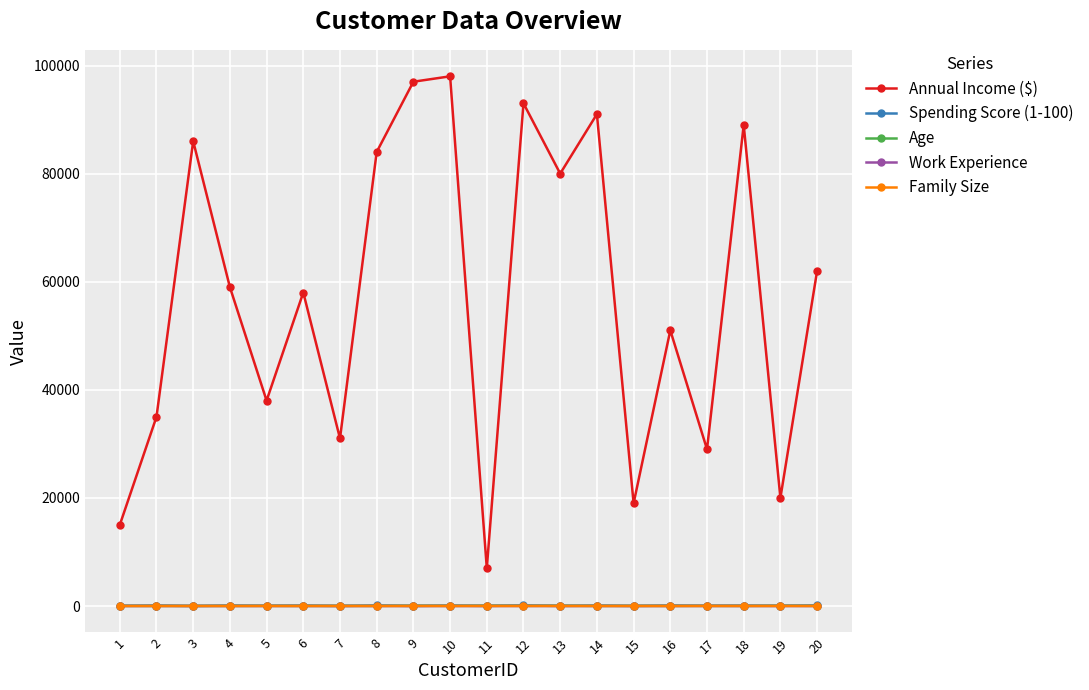

True or false: Age and Work Experience intersect in this chart.

False